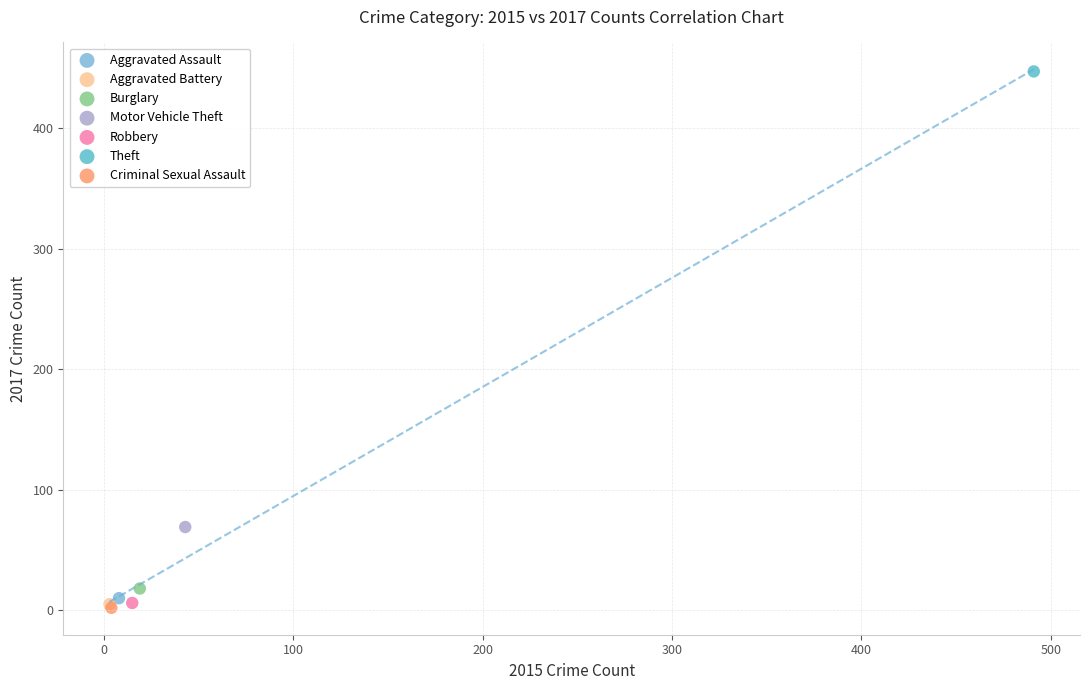

What are all the series names shown in the legend?

Aggravated Assault, Aggravated Battery, Burglary, Motor Vehicle Theft, Robbery, Theft, Criminal Sexual Assault